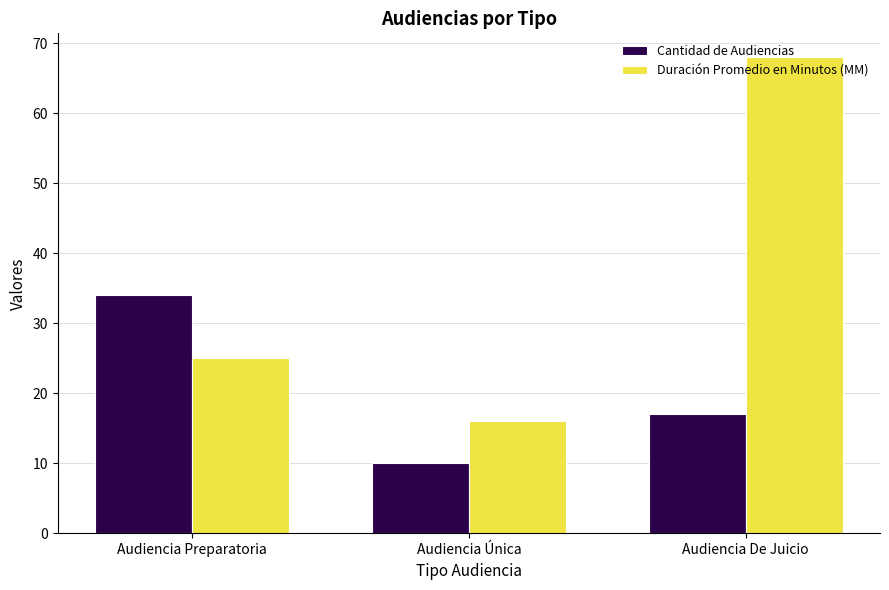

At which label does Cantidad de Audiencias reach its minimum?

Audiencia Única